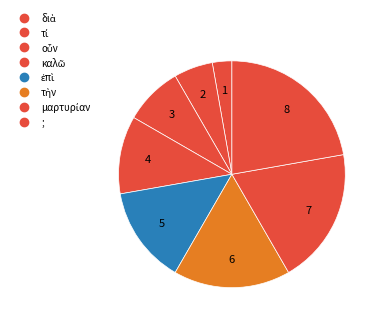

Which category has the biggest portion of the pie?

;